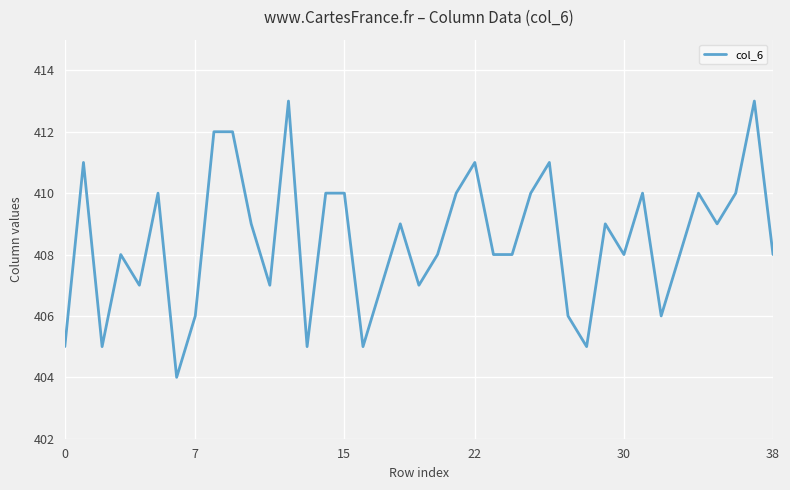

What is the minimum value shown in the chart?

404